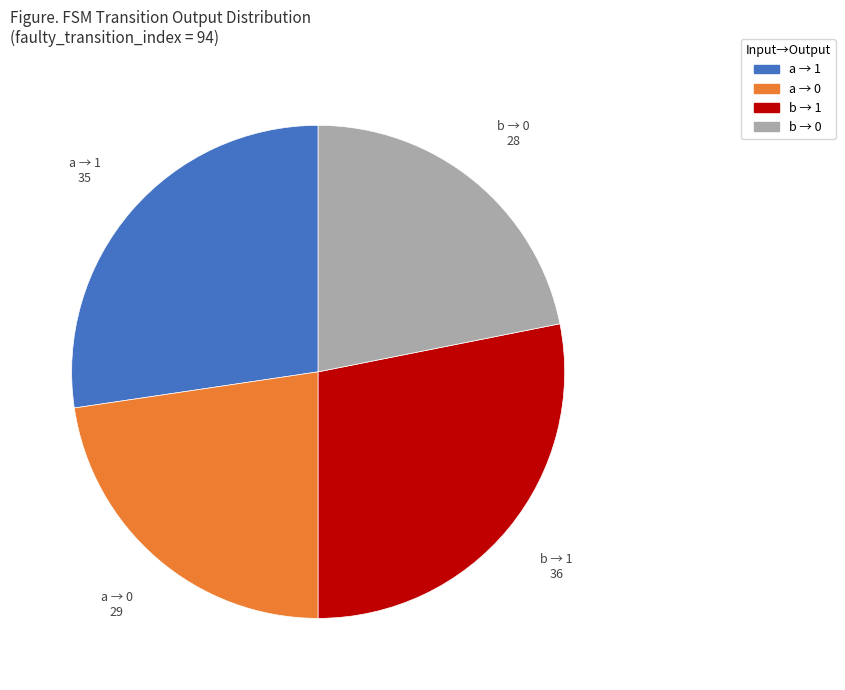

Which category has the biggest portion of the pie?

b → 1